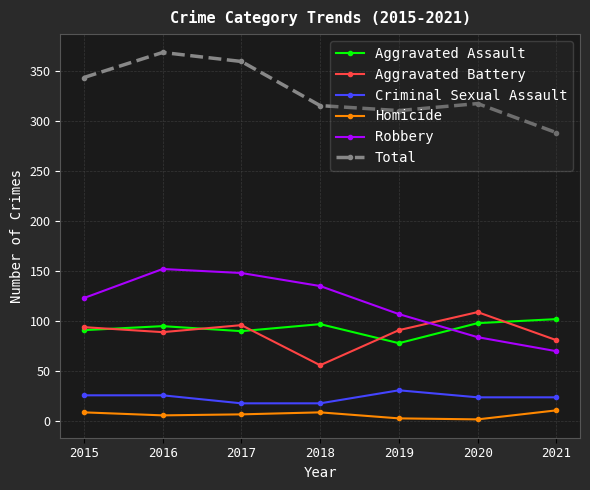

Which series has the largest total across all categories?

Total